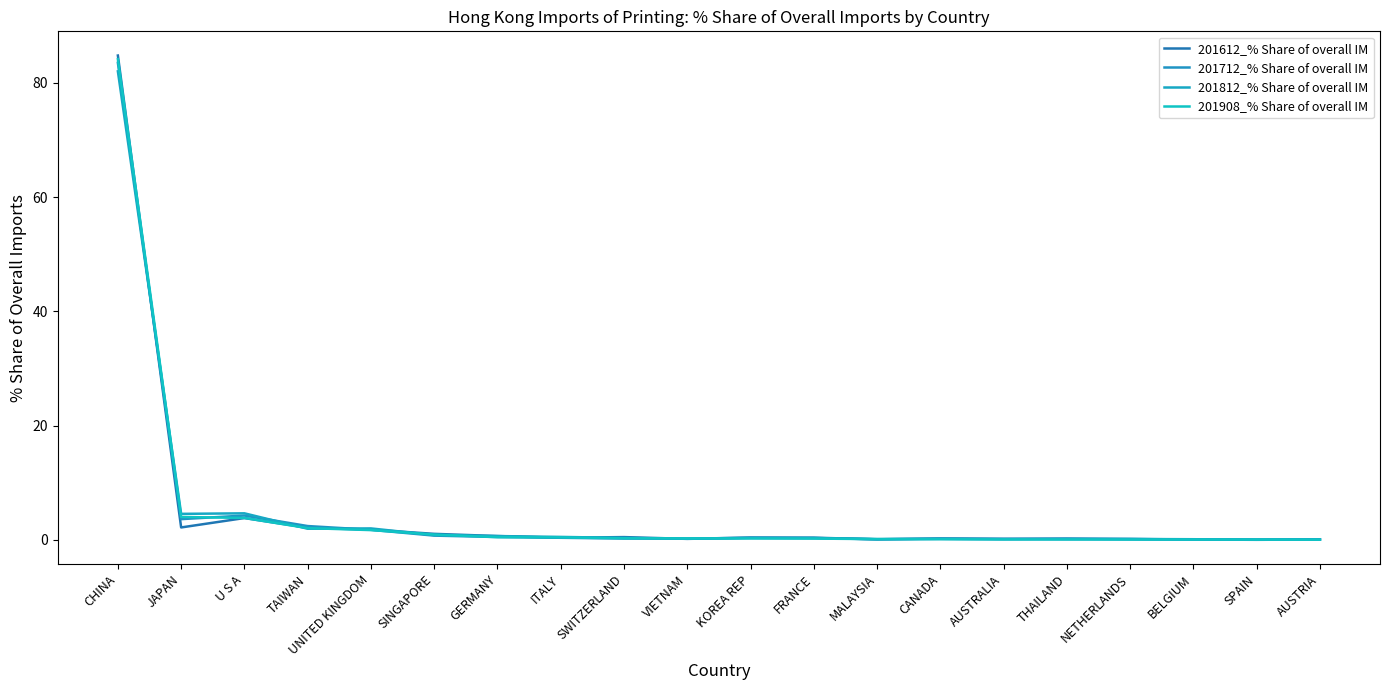

Which series has the widest spread of values?

201612_% Share of overall IM